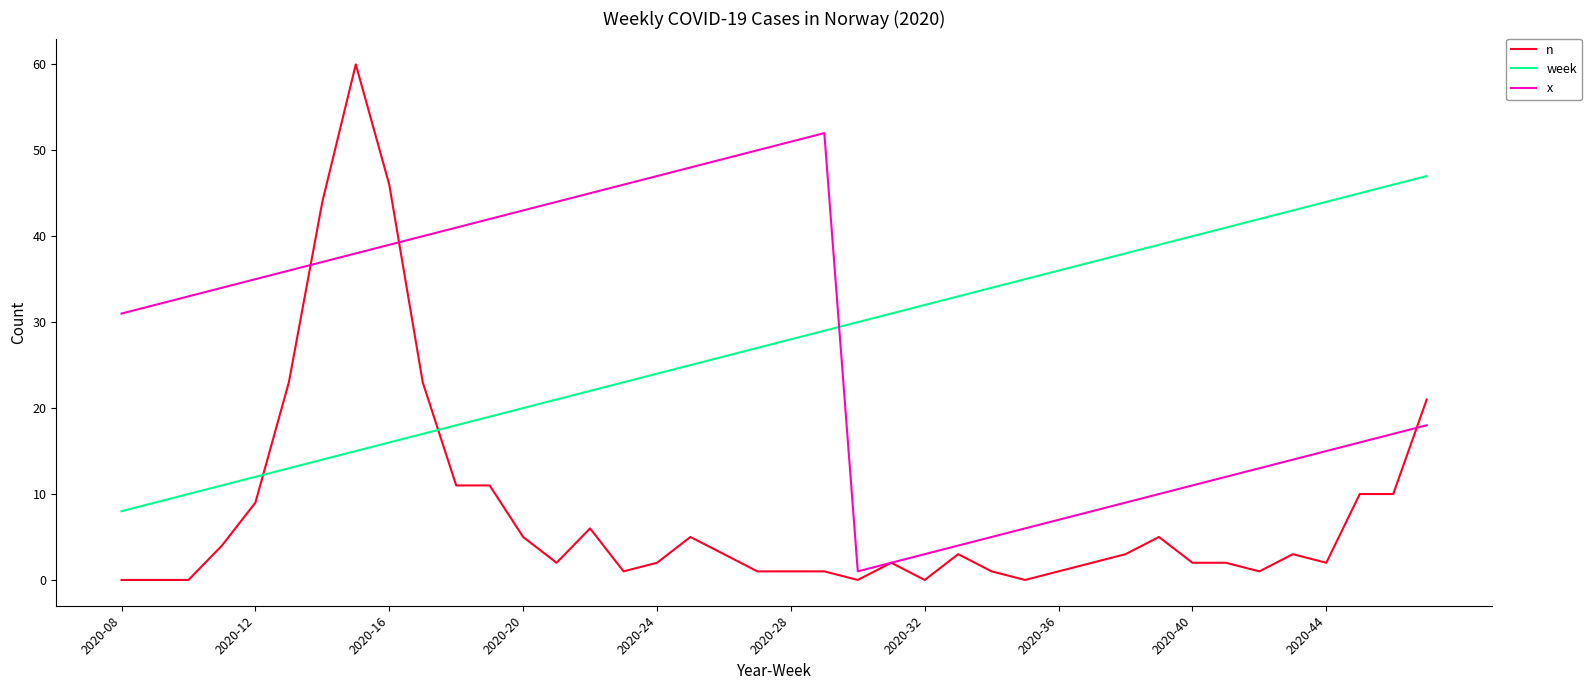

Rank the series by their maximum value, from highest to lowest.

n, x, week